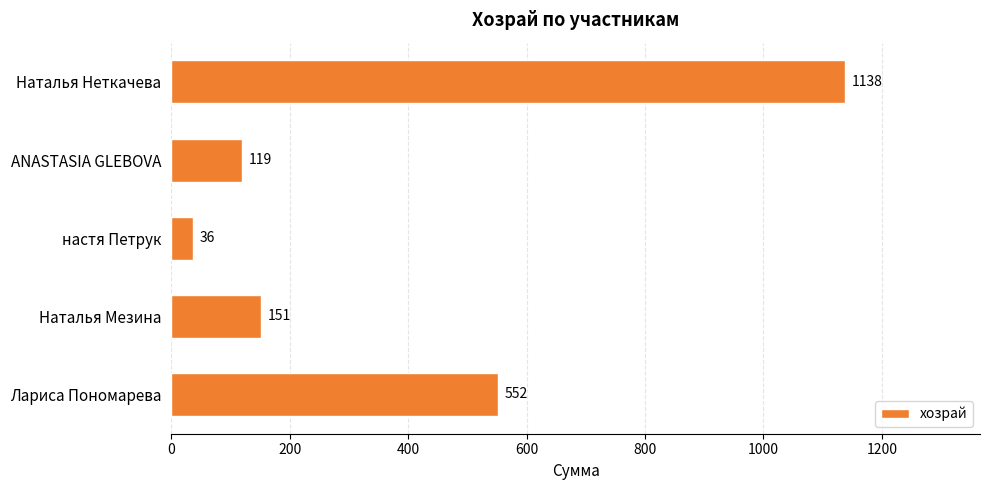

How many categories are shown in the chart?

5